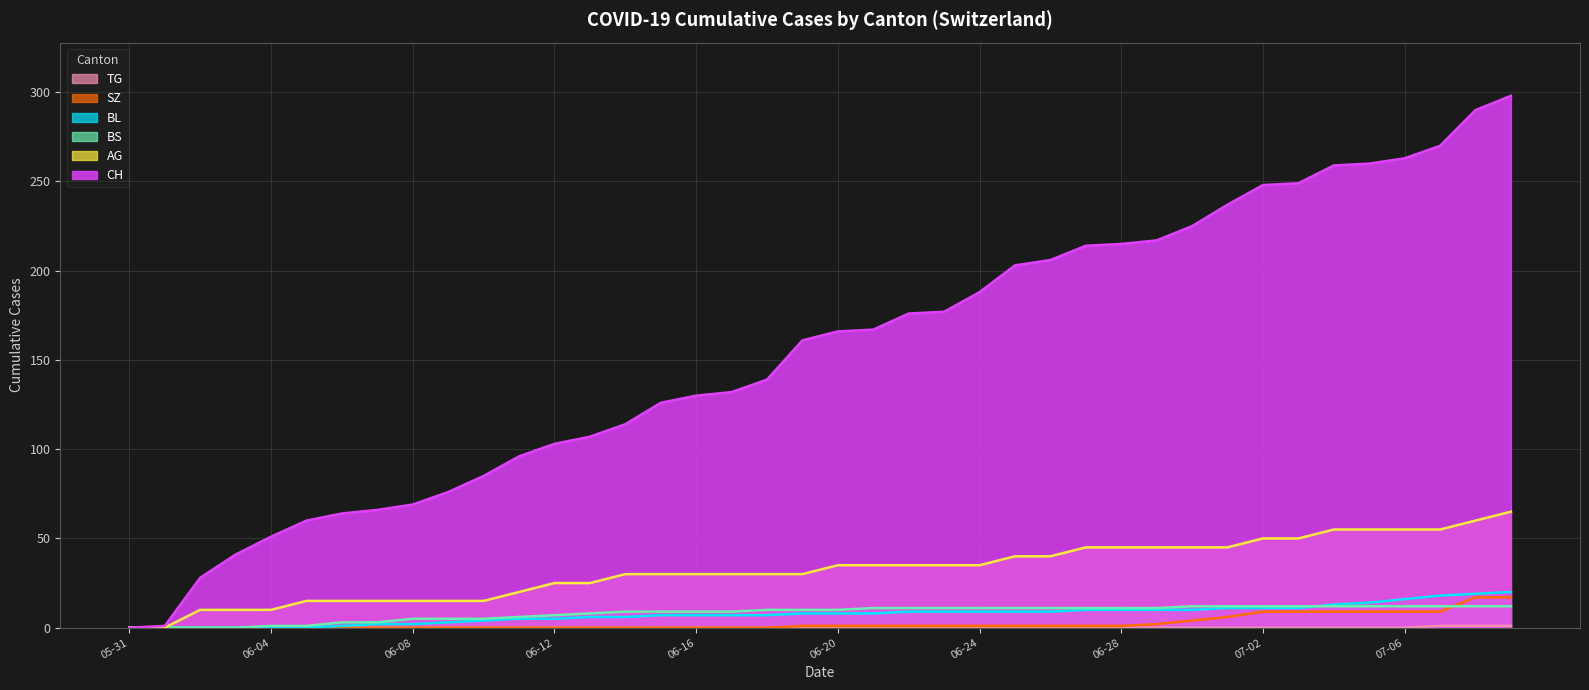

What is the maximum value shown in the chart?

298